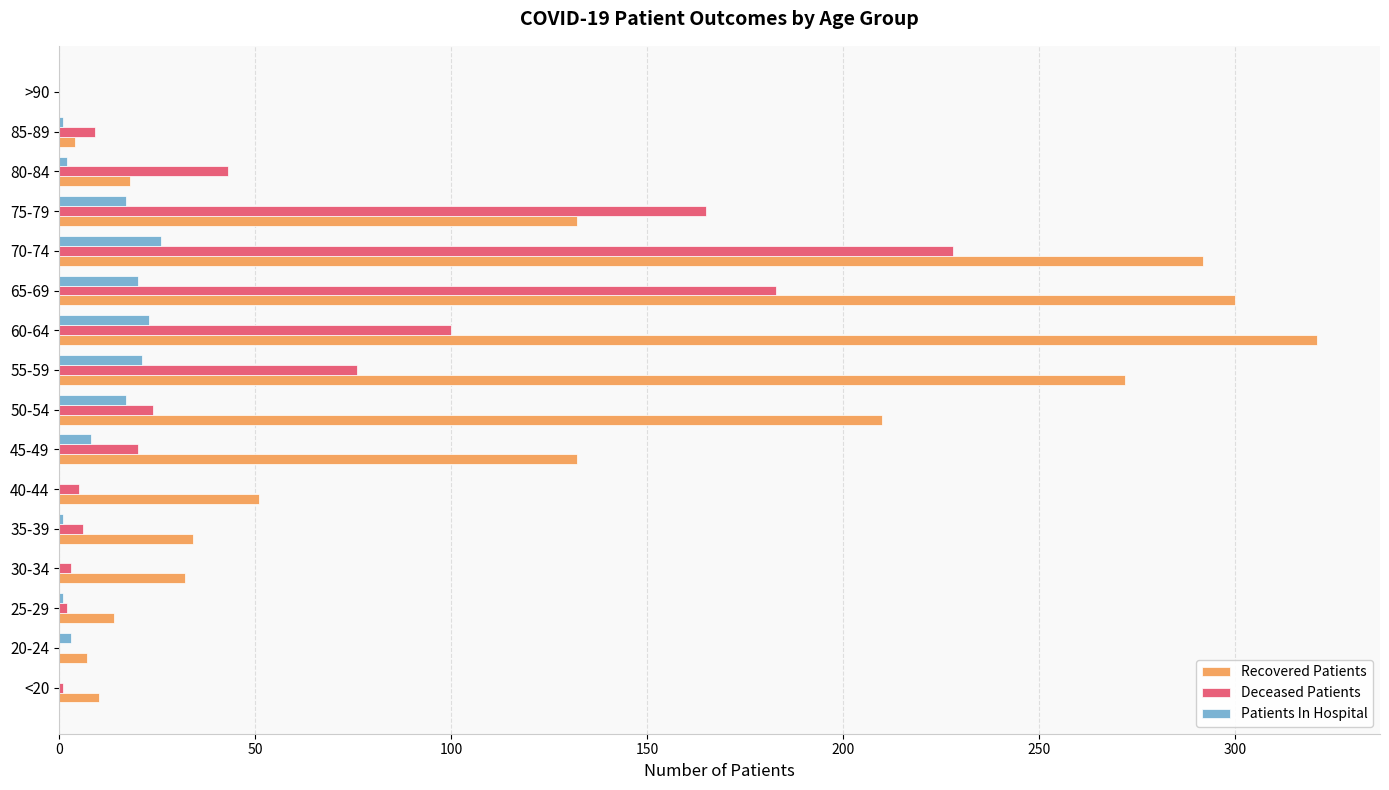

At which category is the sum across all series the highest?

70-74